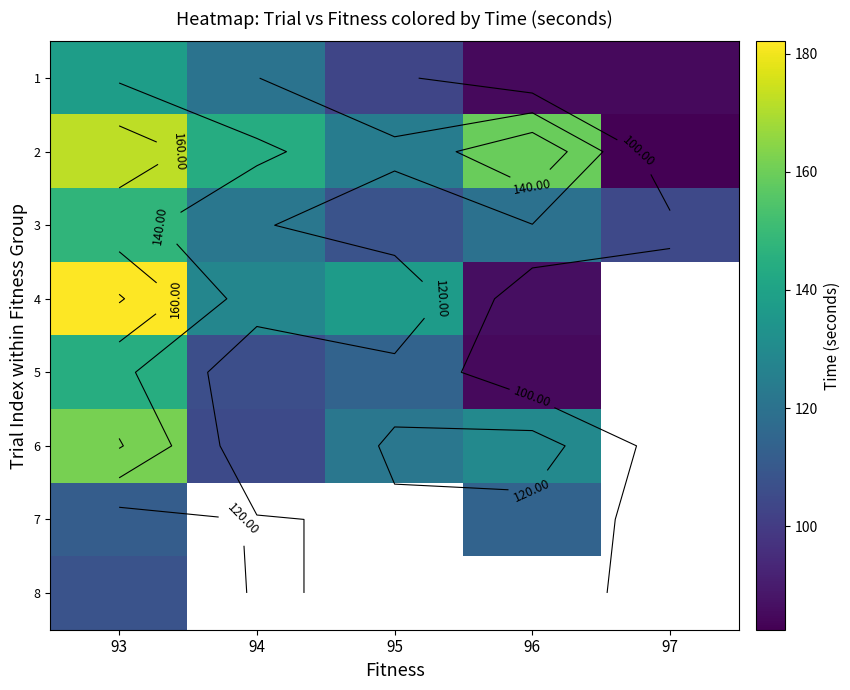

What is the difference between the maximum and second lowest values in the 1 series?

52.7